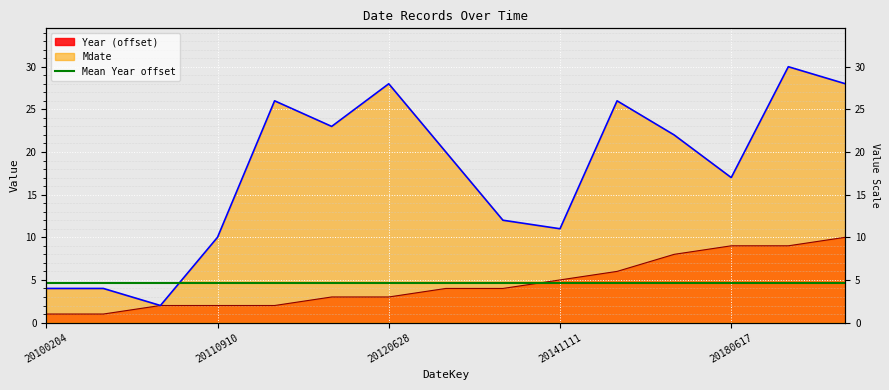

The Year series shows 4 at 20180617. True or false?

False